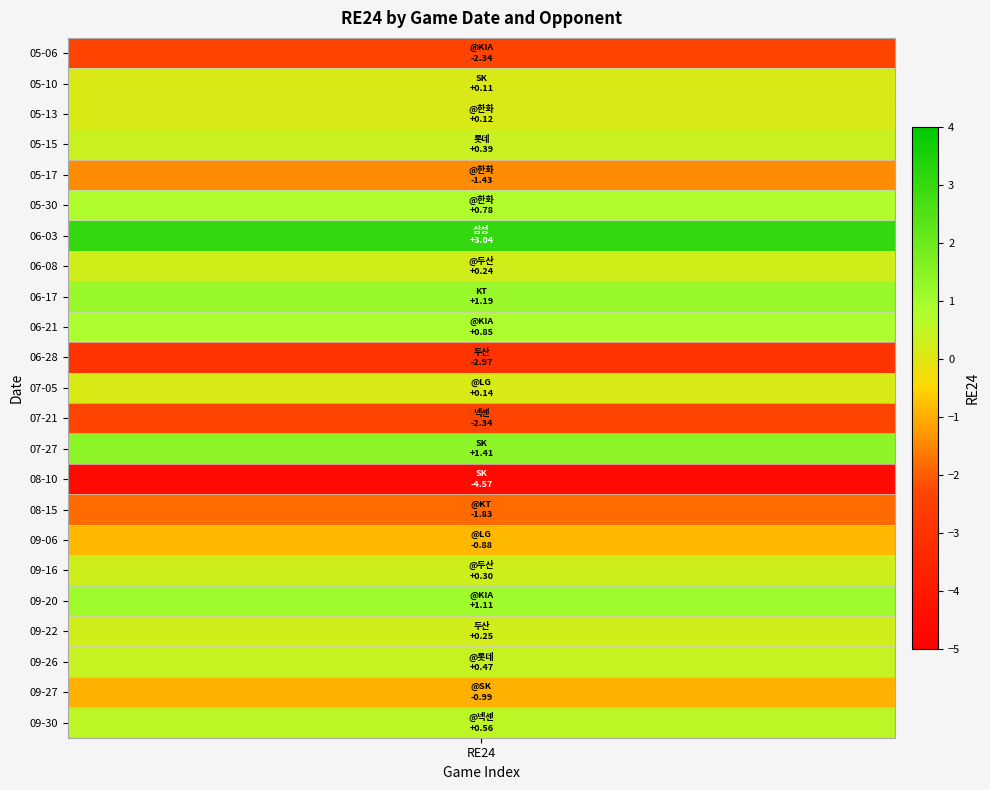

How many values are below 0?

8